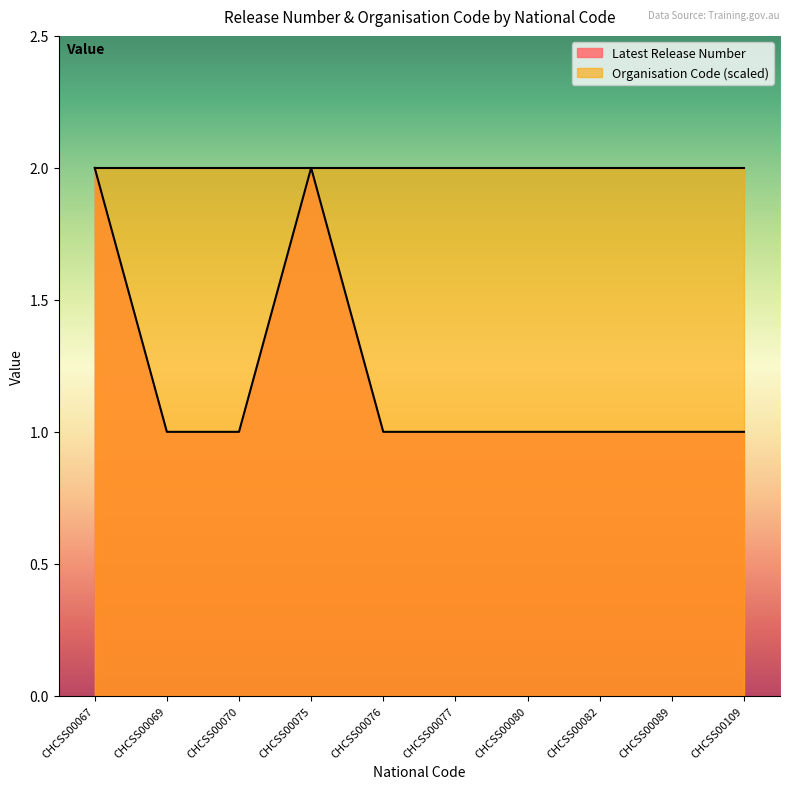

What is the approximate value at CHCSS00076?

1